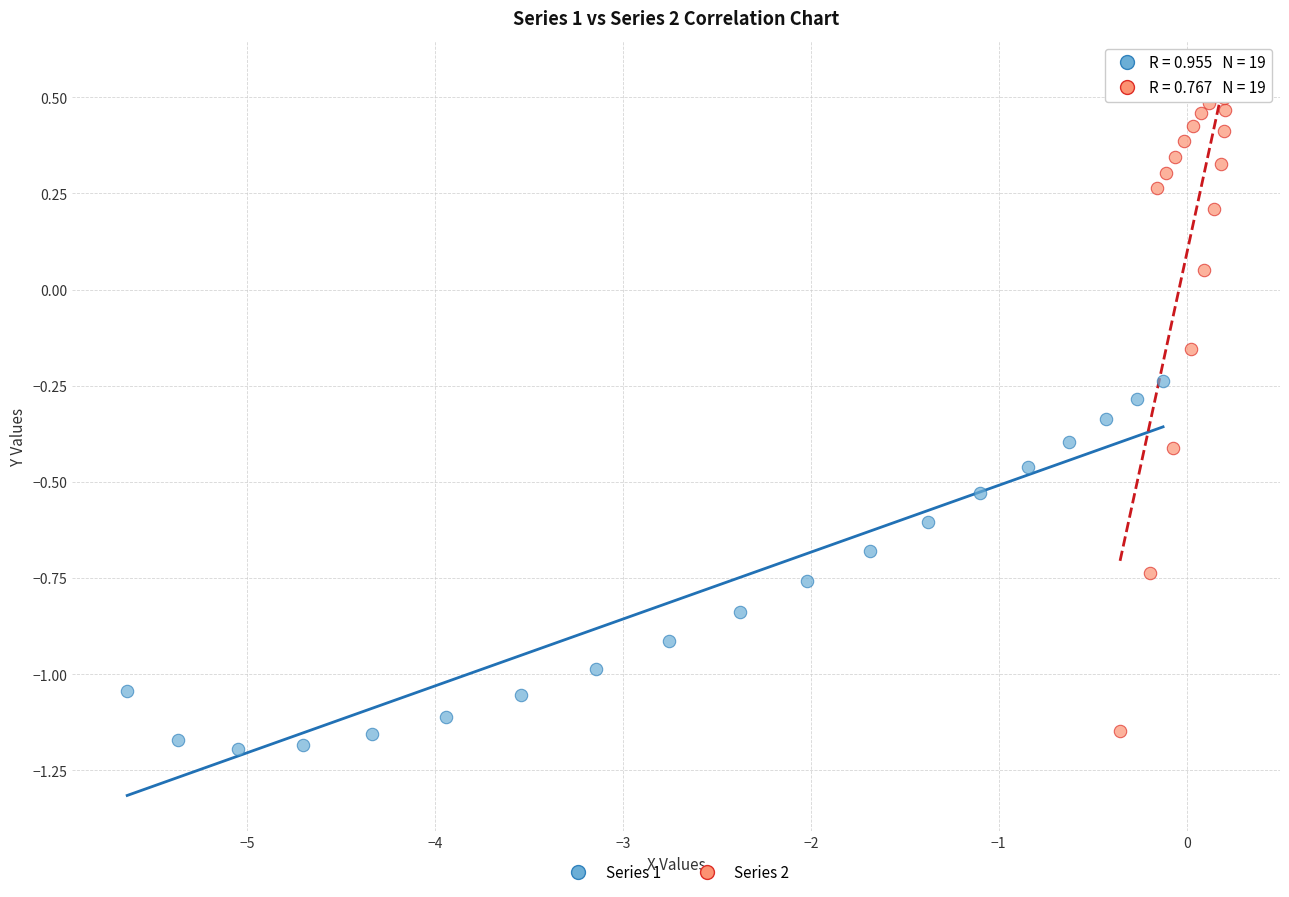

Which series reaches the maximum Y coordinate?

Series 2